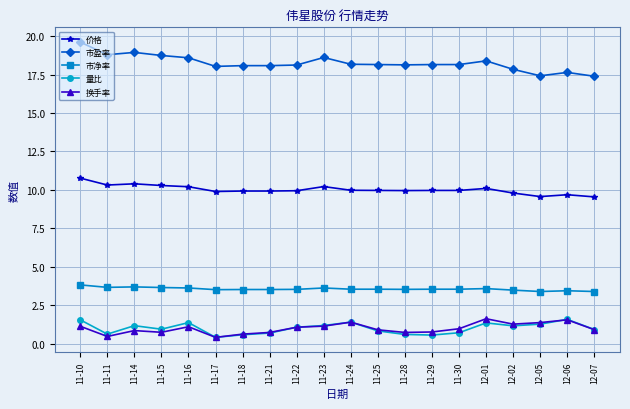

What is the total value across all series at 11-21?

33.0